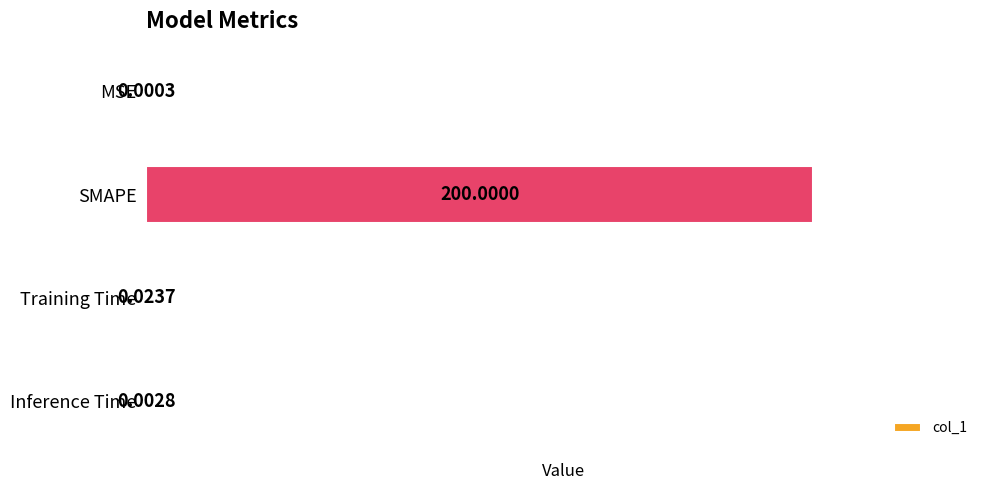

Are the bars grouped side by side (vs. stacked)?

No